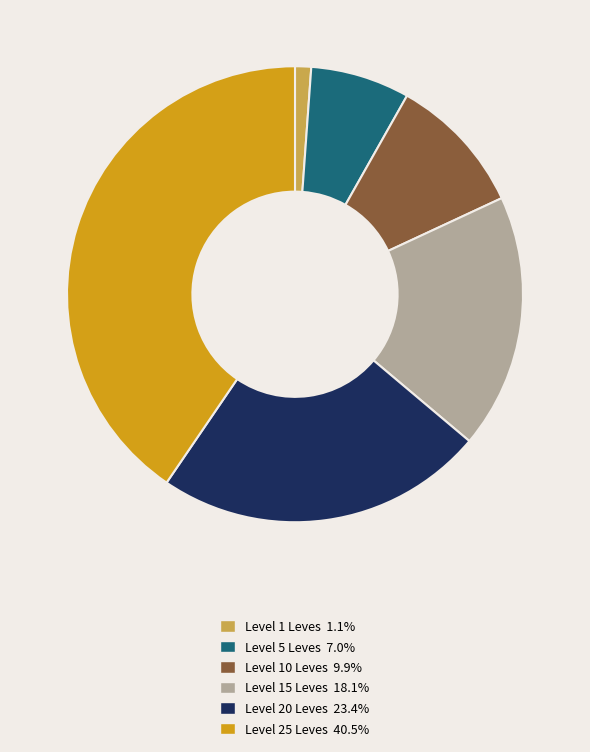

Is there any slice that represents more than half of the pie?

No